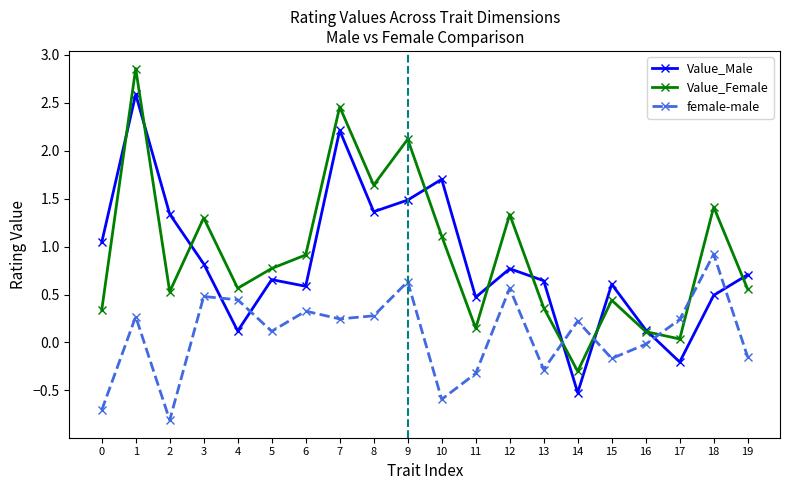

After their last crossing, which series has the higher values: female-male or Value_Female?

Value_Female